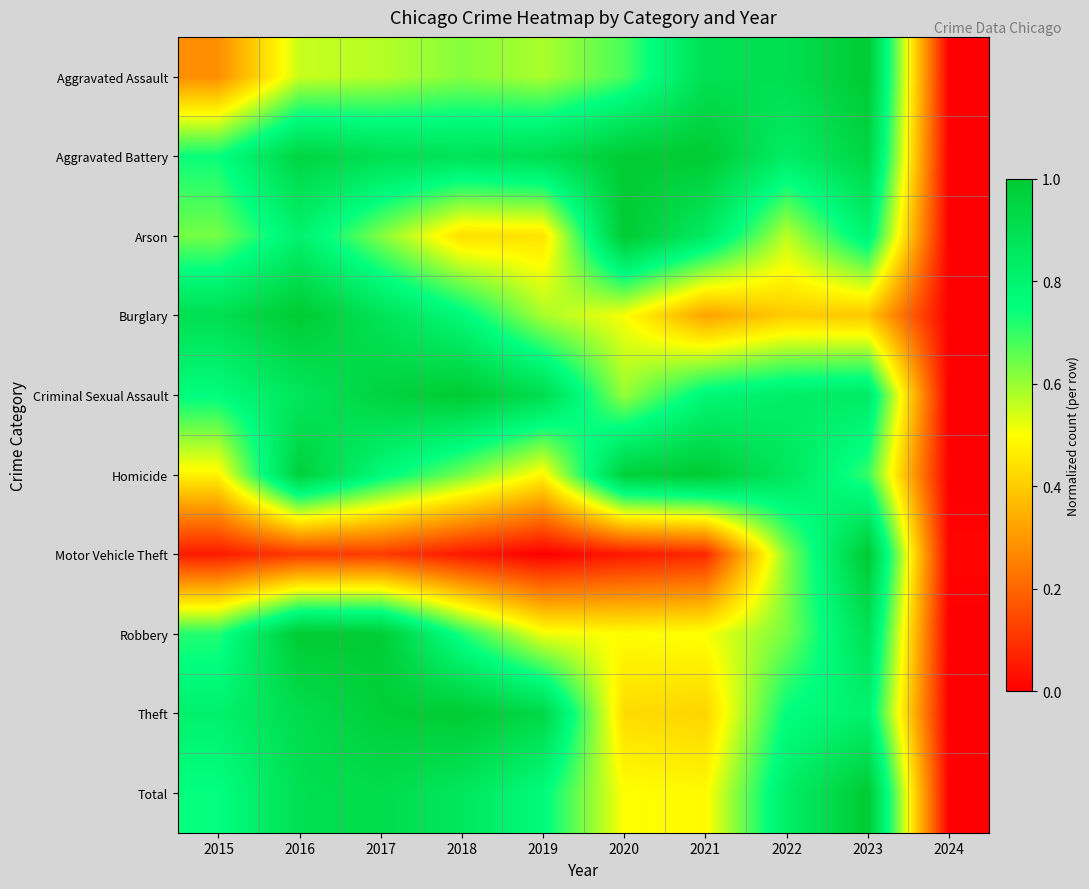

Reading left to right, what are all the values shown in this chart?

Aggravated Assault: 2015=0.3	2016=0.6	2017=0.6	2018=0.6	2019=0.6	2020=0.7	2021=0.9	2022=0.9	2023=1.0	2024=0.0
Aggravated Battery: 2015=0.7	2016=0.9	2017=0.9	2018=0.9	2019=0.9	2020=1.0	2021=1.0	2022=0.8	2023=0.9	2024=0.0
Arson: 2015=0.6	2016=0.8	2017=0.6	2018=0.4	2019=0.4	2020=1.0	2021=0.8	2022=0.6	2023=0.8	2024=0.0
Burglary: 2015=0.9	2016=1.0	2017=0.9	2018=0.8	2019=0.6	2020=0.5	2021=0.3	2022=0.4	2023=0.4	2024=0.0
Criminal Sexual Assault: 2015=0.8	2016=0.9	2017=1.0	2018=1.0	2019=0.9	2020=0.6	2021=0.8	2022=0.8	2023=0.8	2024=0.0
Homicide: 2015=0.5	2016=1.0	2017=0.8	2018=0.6	2019=0.5	2020=1.0	2021=1.0	2022=0.9	2023=0.7	2024=0.0
Motor Vehicle Theft: 2015=0.1	2016=0.1	2017=0.1	2018=0.0	2019=0.0	2020=0.0	2021=0.1	2022=0.6	2023=1.0	2024=0.0
Robbery: 2015=0.7	2016=1.0	2017=1.0	2018=0.7	2019=0.5	2020=0.5	2021=0.5	2022=0.6	2023=0.9	2024=0.0
Theft: 2015=0.8	2016=0.9	2017=1.0	2018=1.0	2019=0.9	2020=0.4	2021=0.4	2022=0.8	2023=0.8	2024=0.0
Total: 2015=0.7	2016=0.9	2017=0.9	2018=0.9	2019=0.8	2020=0.5	2021=0.5	2022=0.8	2023=1.0	2024=0.0